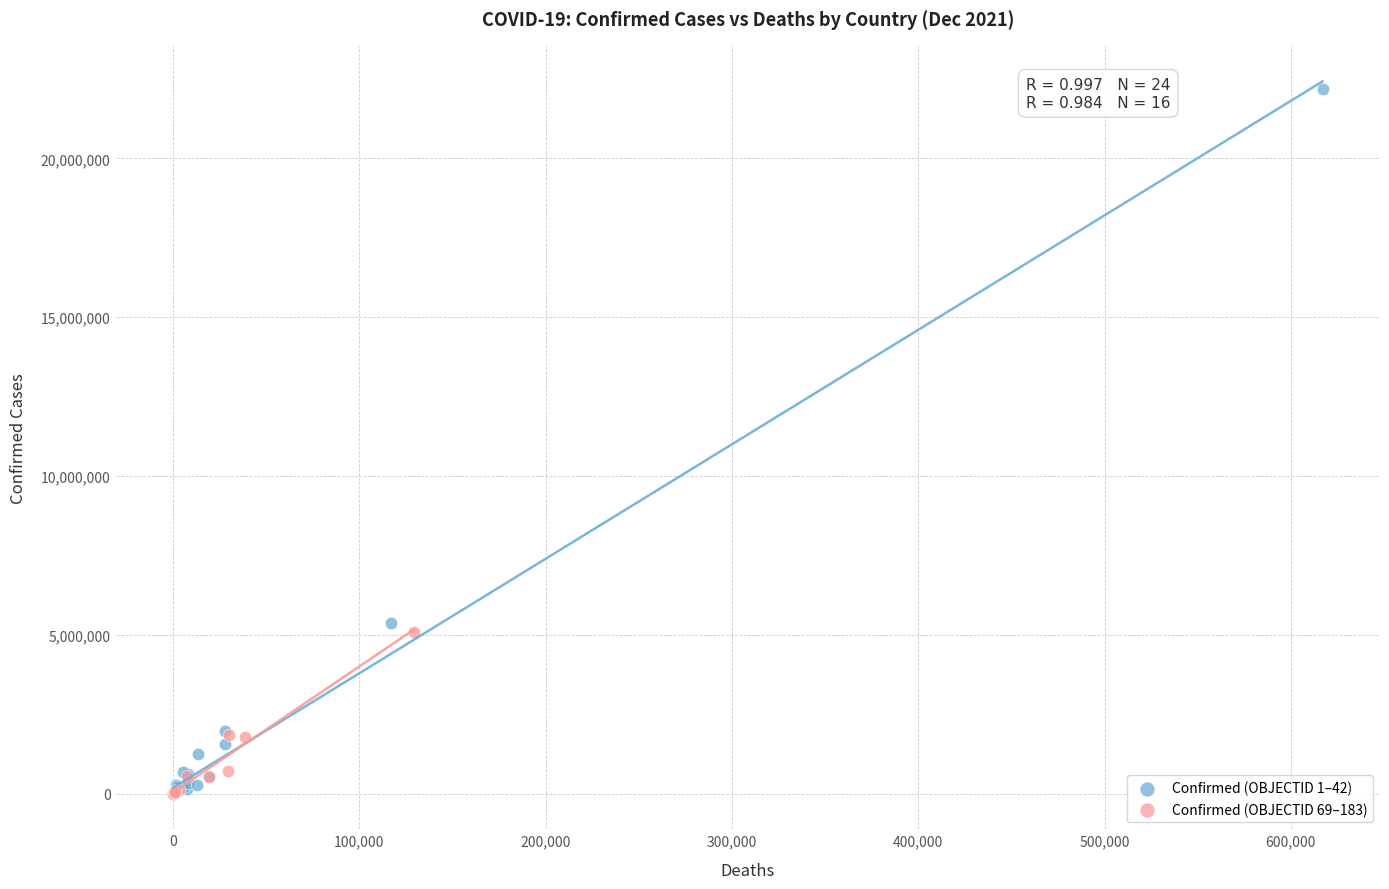

Which series has the largest Y range (max minus min)?

Confirmed (OBJECTID 1–42)